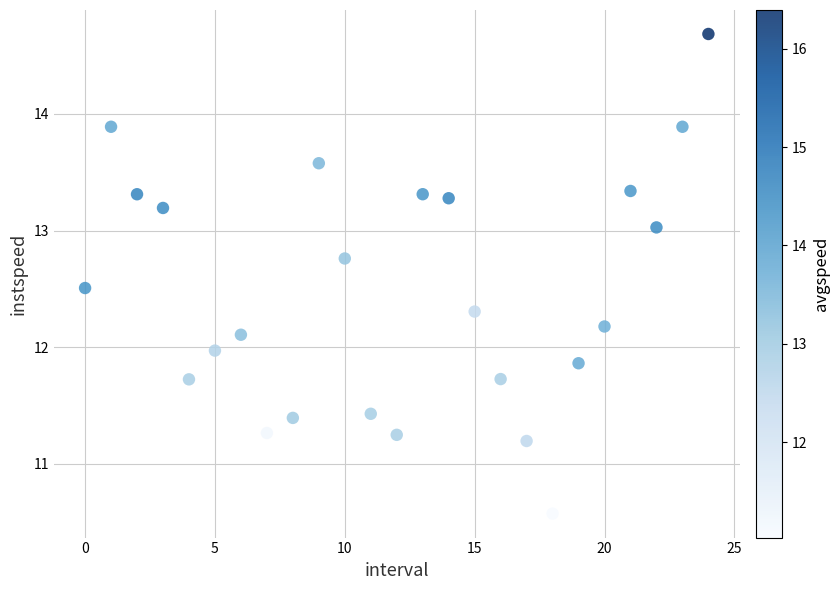

What is the range of Y values (max minus min)?

4.1